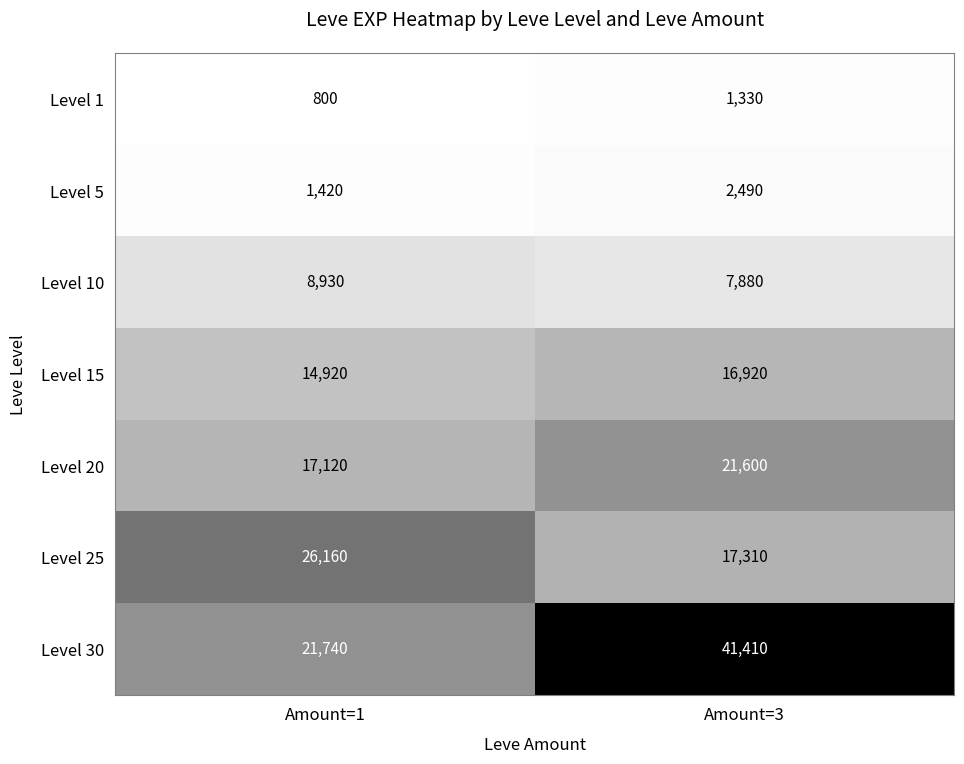

The value of Level 20 at Amount=3 is 21600. True or false?

True